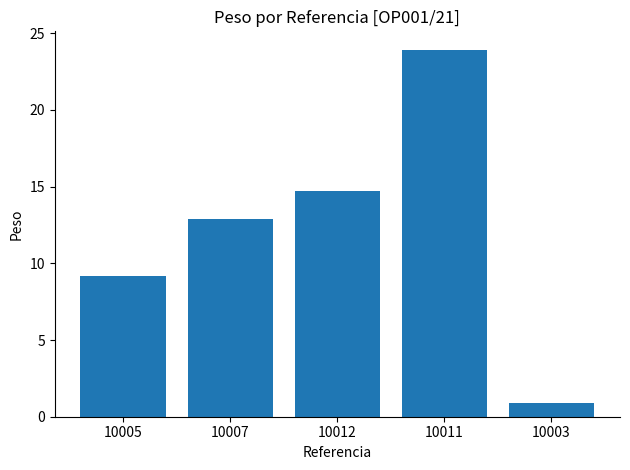

Which category has the highest value across all series?

10011